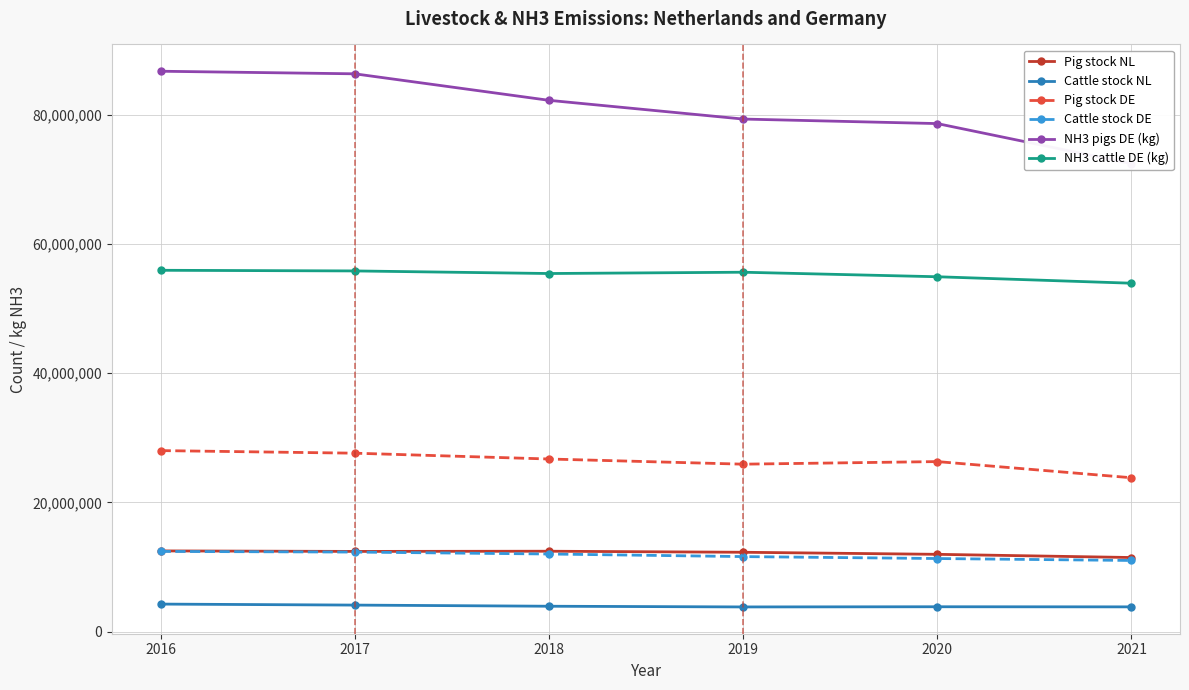

True or false: Cattle stock DE and NH3 pigs DE (kg) cross at least once.

False